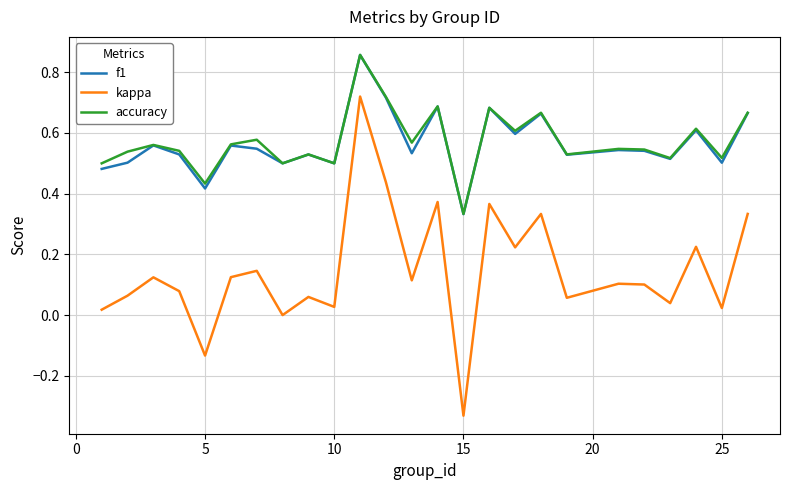

True or false: kappa and accuracy intersect in this chart.

False